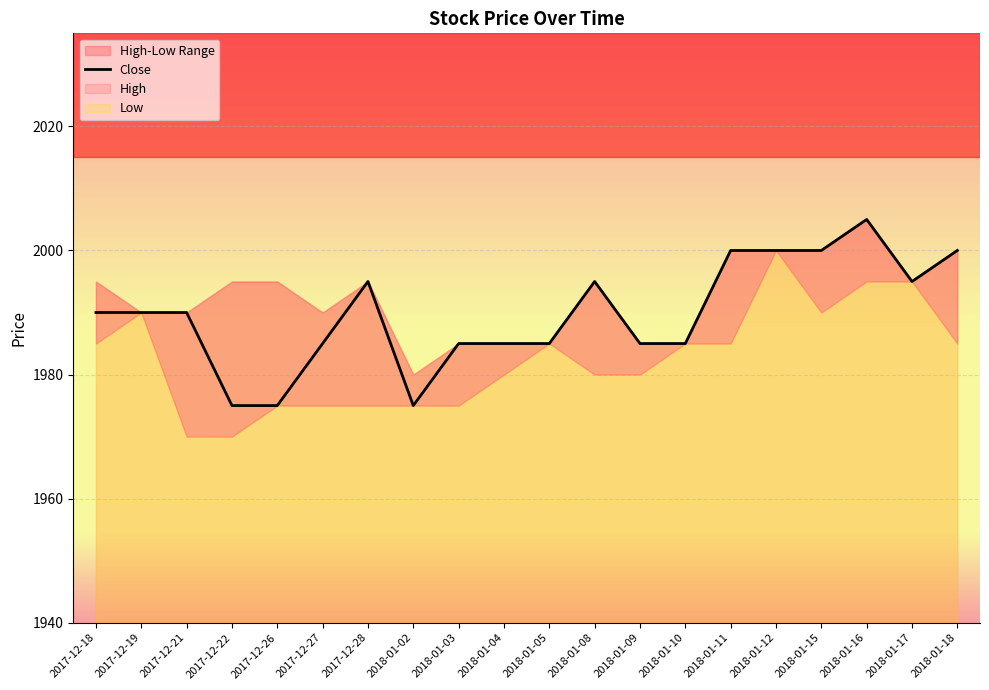

What is the label of the 6th point from the right?

2018-01-11